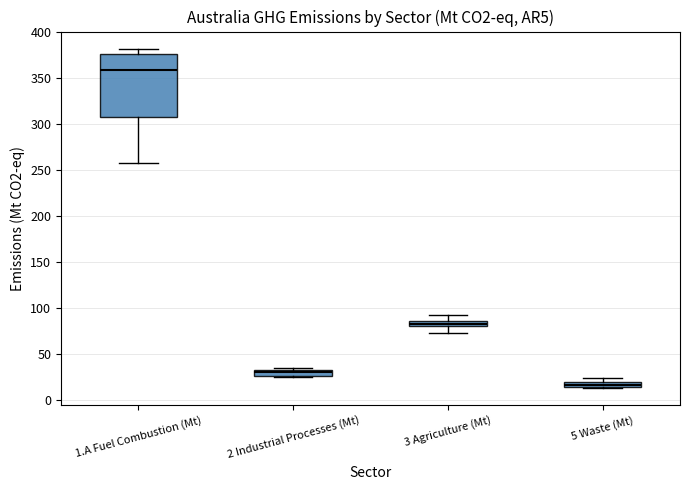

Comparing the boxes themselves (not the whiskers), which one is the tallest?

1.A Fuel Combustion (Mt)